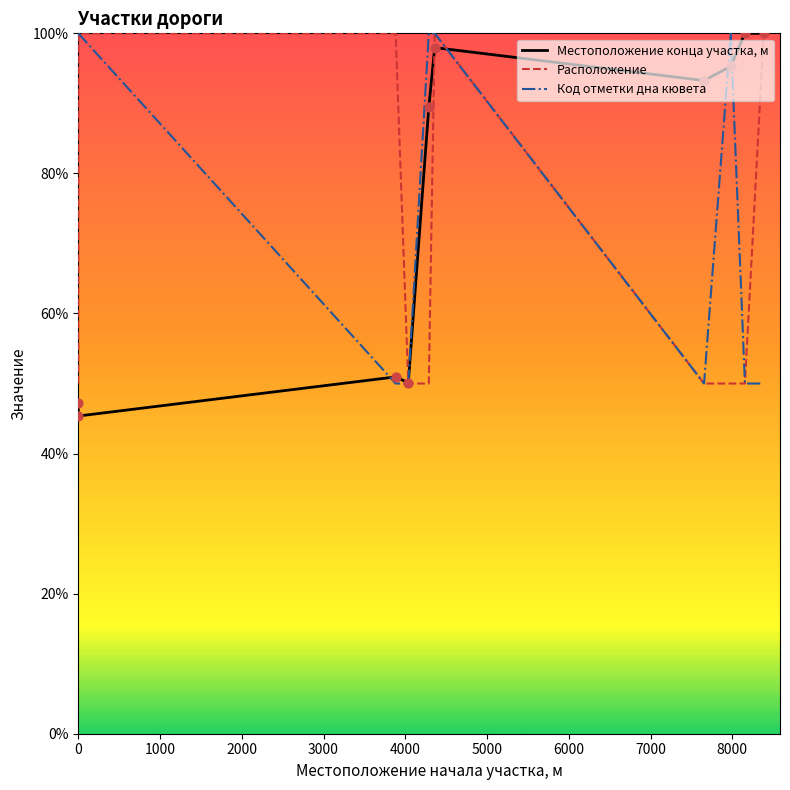

At how many categories does at least one series exceed 94?

8